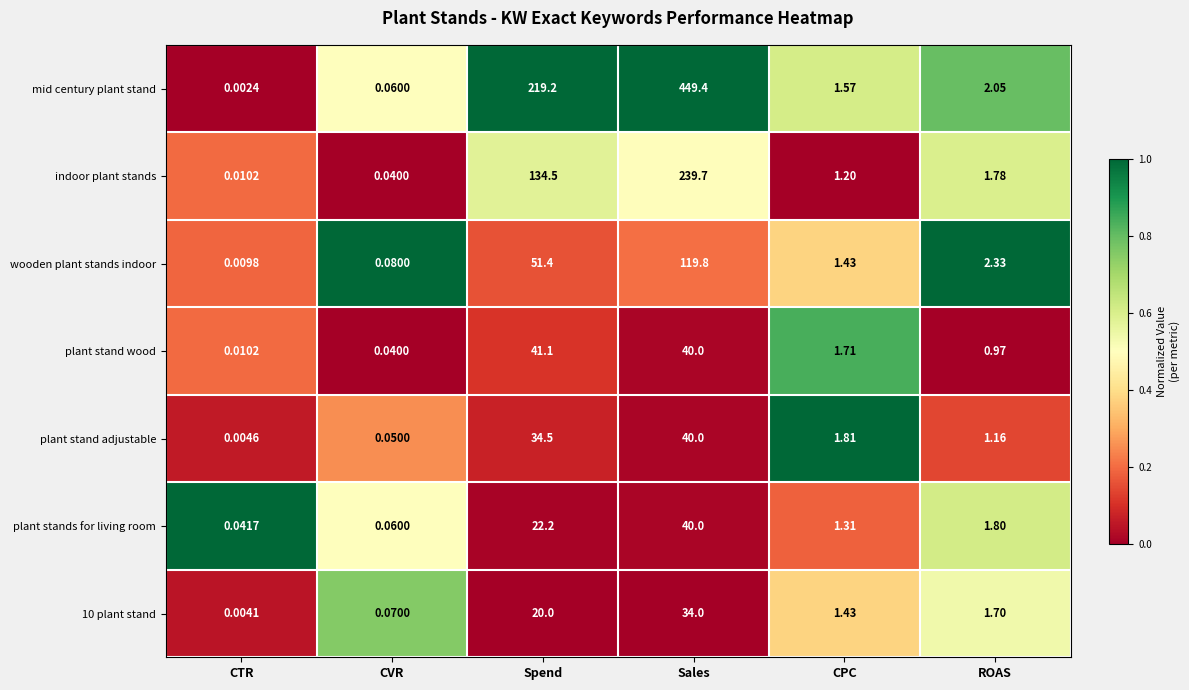

Where does the plant stand adjustable series first go above 1?

Spend